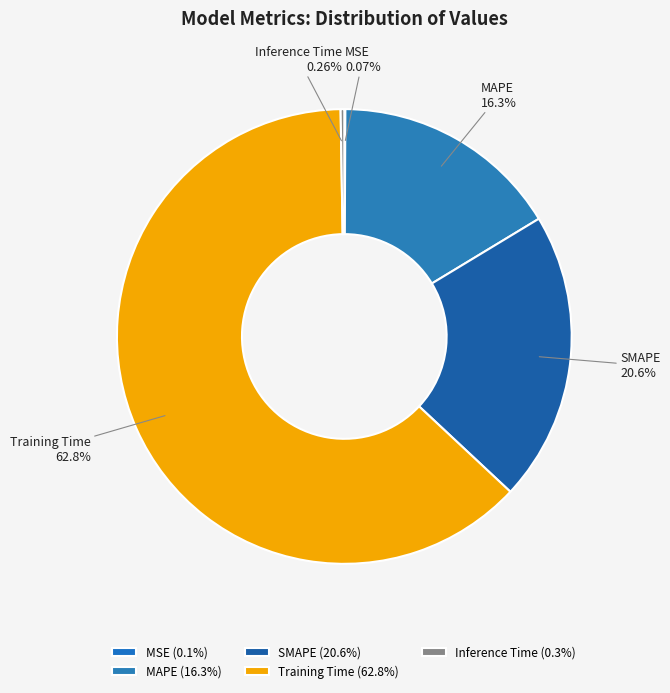

To the nearest percent, what portion does Training Time represent?

63%